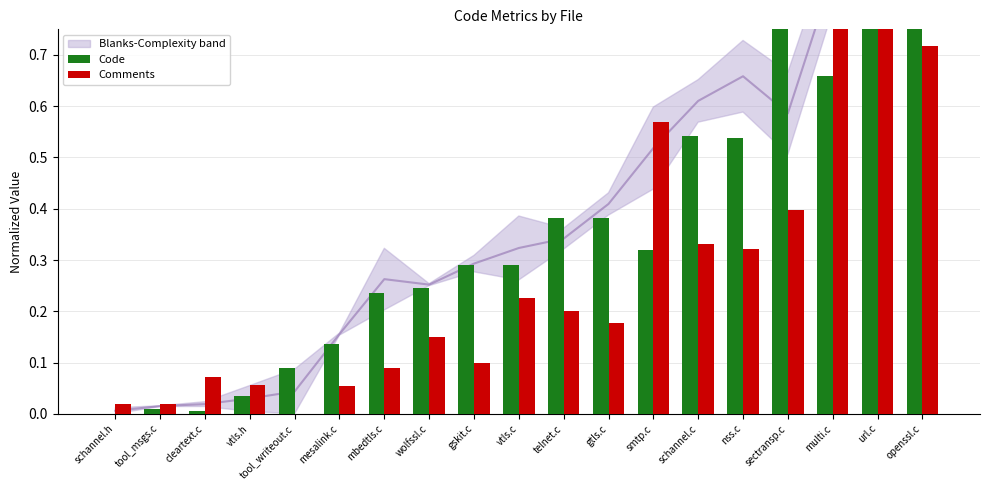

What is the difference between the maximum and minimum values in the Code series?

1.0